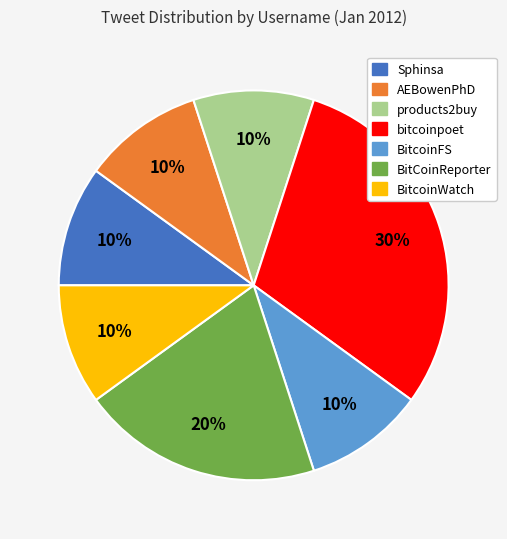

Is there a majority slice in this chart?

No